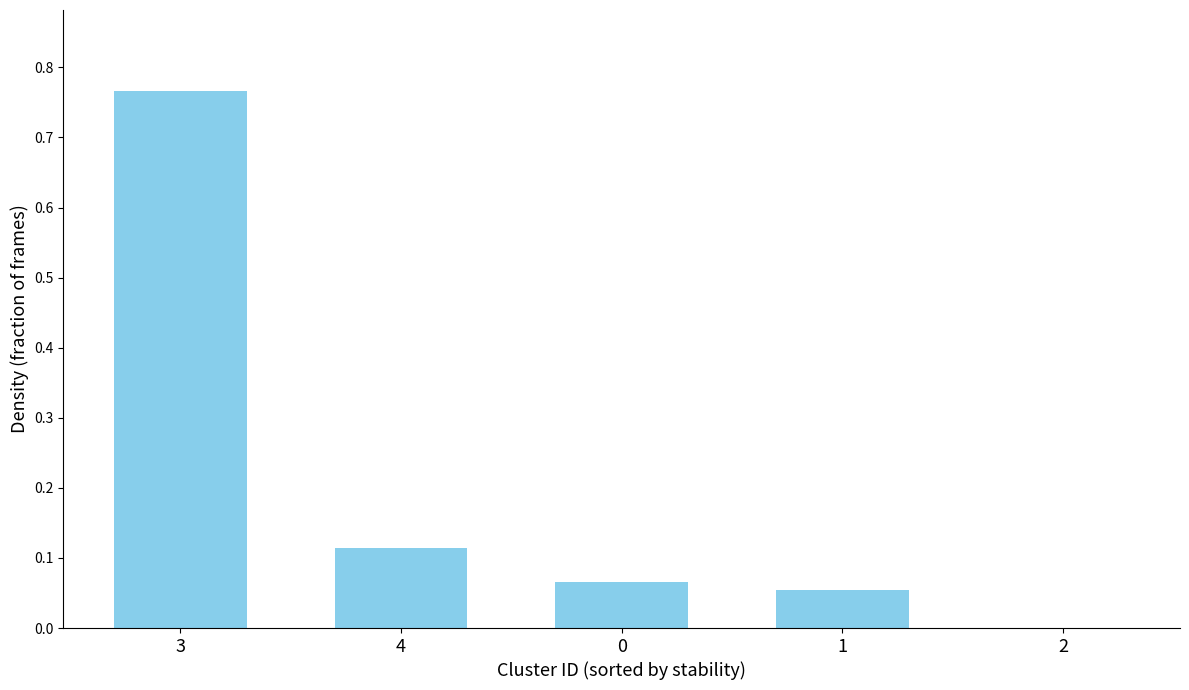

Is it true that the value at 2 is -0.3?

False